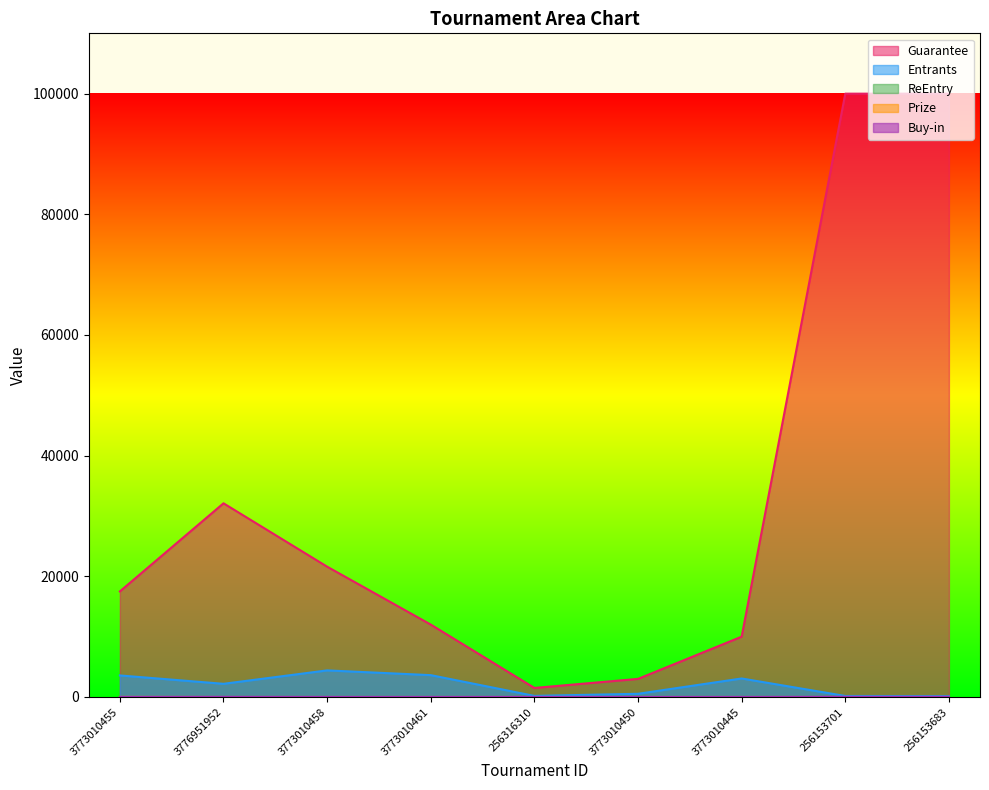

Which series has the widest spread of values?

Guarantee